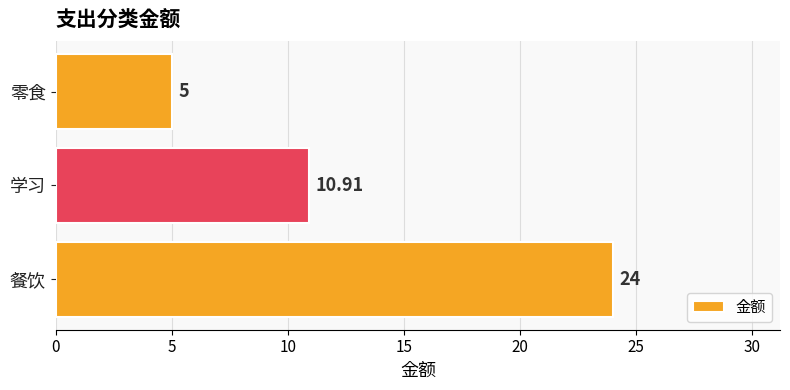

Which label corresponds to the largest value in the chart?

餐饮